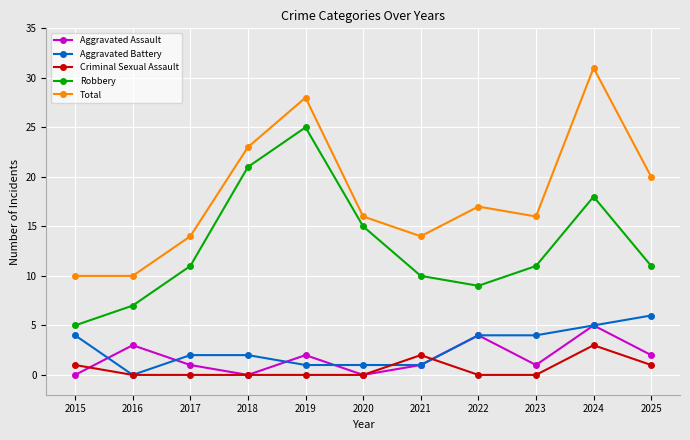

What are all the series names shown in the legend?

Aggravated Assault, Aggravated Battery, Criminal Sexual Assault, Robbery, Total